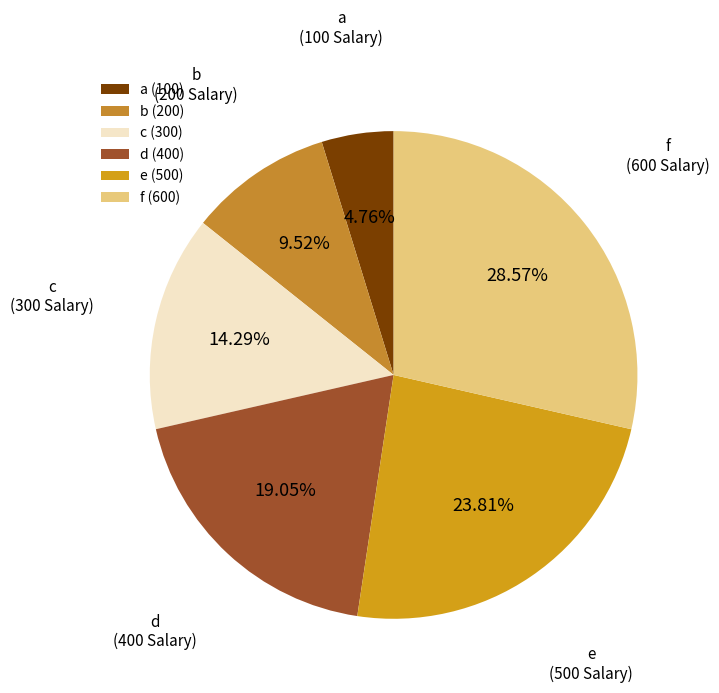

The b slice represents 10% of the pie. True or false?

True